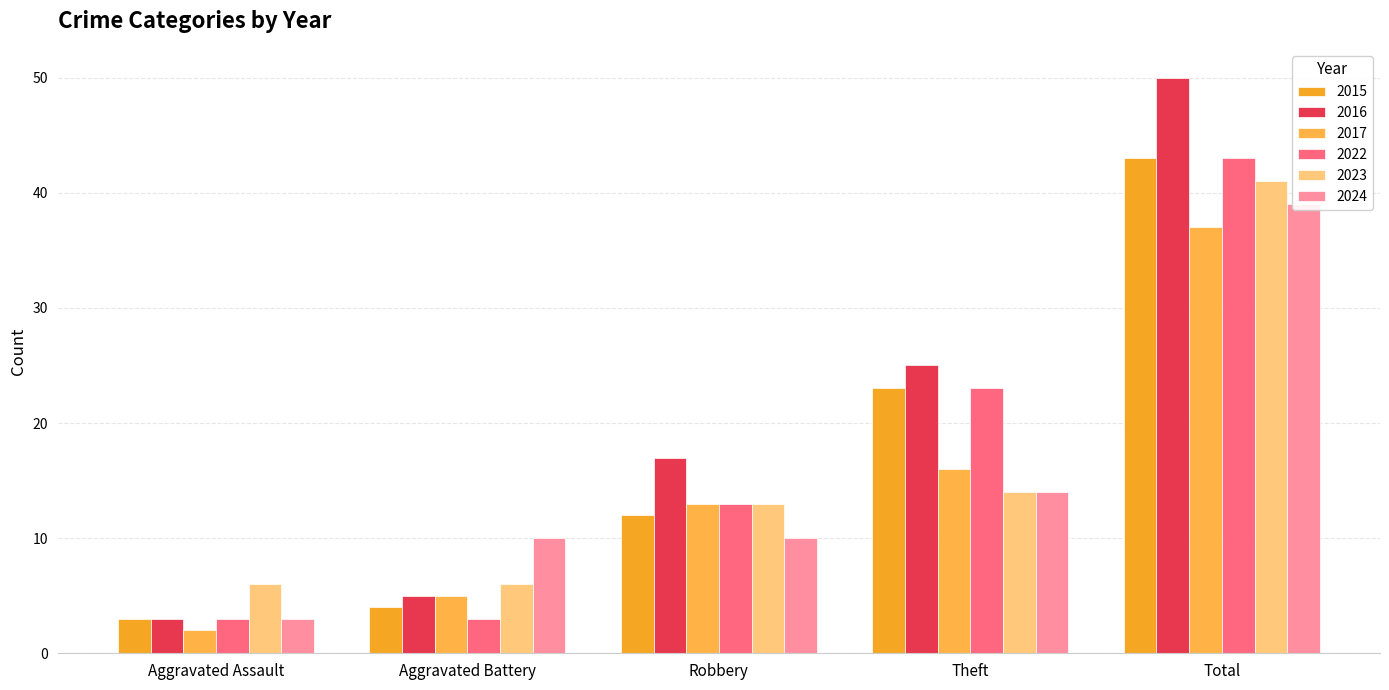

What is the approximate value of 2017 at Aggravated Battery, to the nearest 5?

5